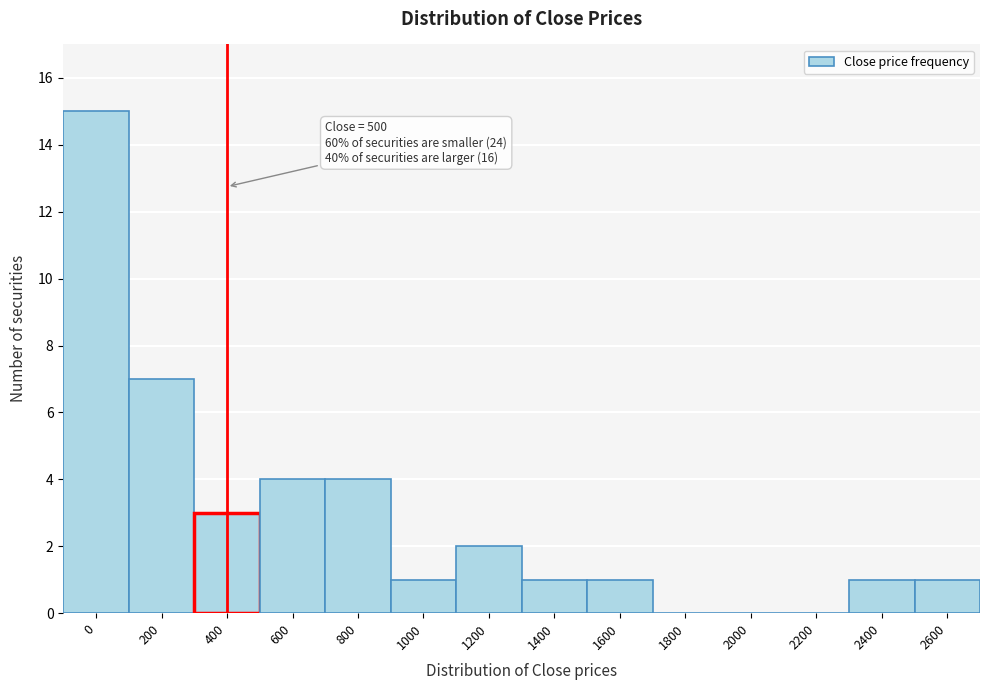

Reading right to left, list all the values displayed in this chart.

2600=1	2400=1	2200=0	2000=0	1800=0	1600=1	1400=1	1200=2	1000=1	800=4	600=4	400=3	200=7	0=15